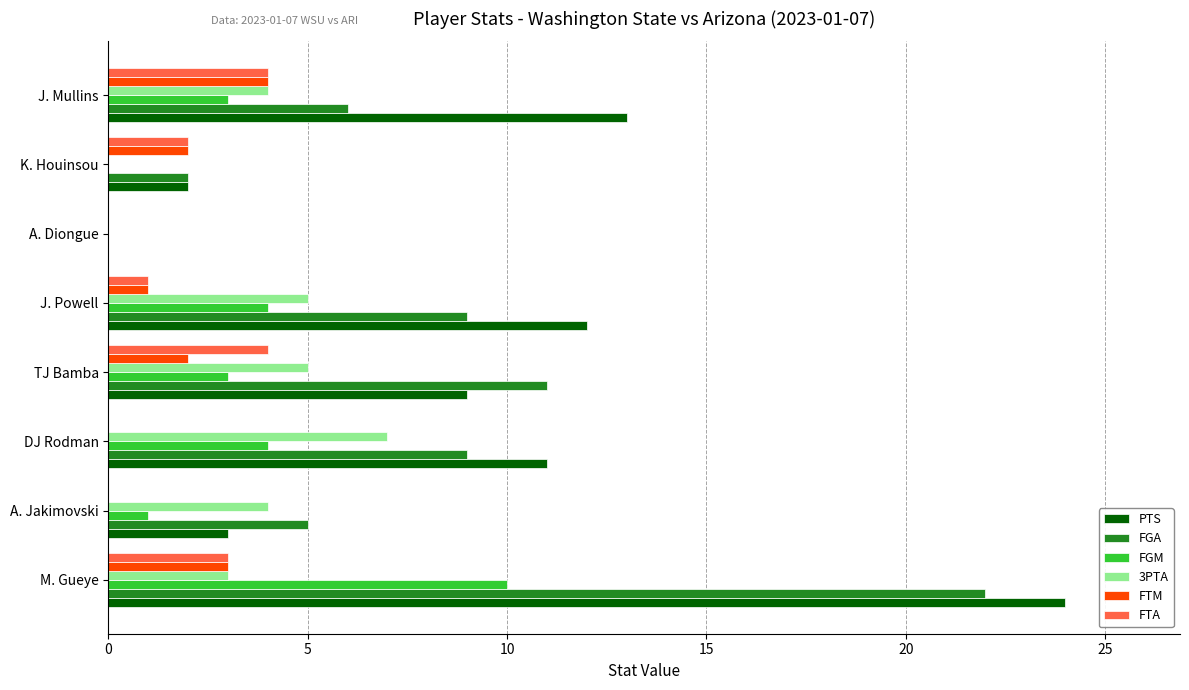

Count the number of categories in the chart.

8